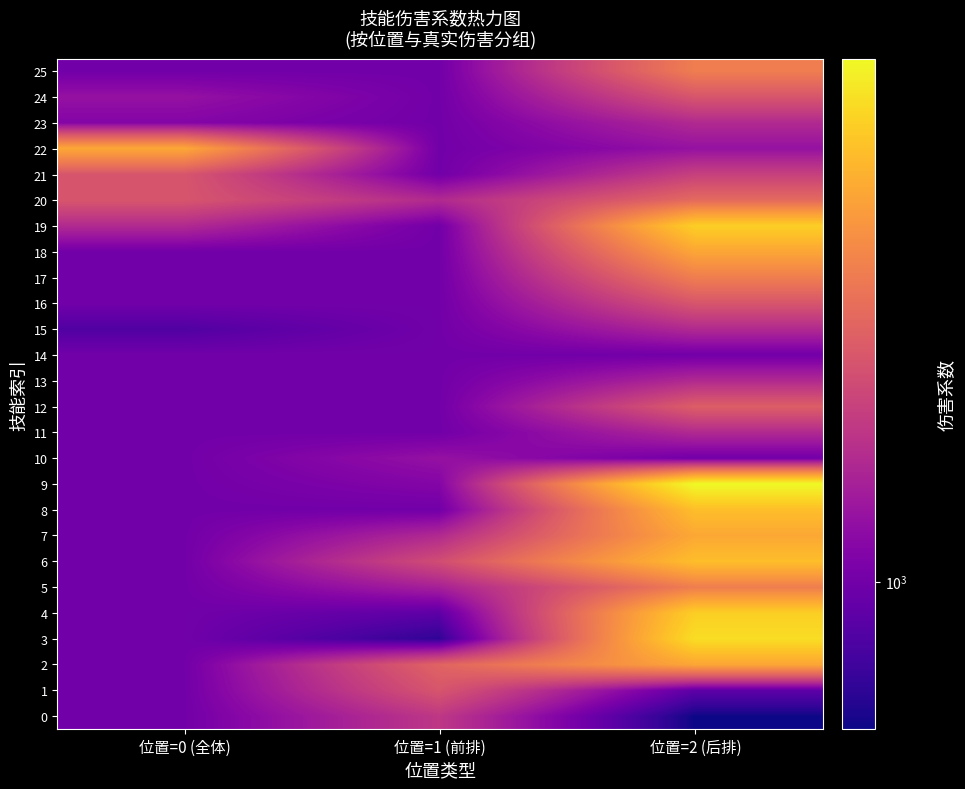

Reading left to right, extract all data points from this chart.

0: 位置=0 (全体)=1000	位置=1 (前排)=1260	位置=2 (后排)=800
1: 位置=0 (全体)=1000	位置=1 (前排)=1400	位置=2 (后排)=950
2: 位置=0 (全体)=1000	位置=1 (前排)=1470	位置=2 (后排)=1800
3: 位置=0 (全体)=1000	位置=1 (前排)=850	位置=2 (后排)=2070
4: 位置=0 (全体)=1000	位置=1 (前排)=950	位置=2 (后排)=2000
5: 位置=0 (全体)=1000	位置=1 (前排)=1160	位置=2 (后排)=1600
6: 位置=0 (全体)=1000	位置=1 (前排)=1360	位置=2 (后排)=1920
7: 位置=0 (全体)=1000	位置=1 (前排)=1200	位置=2 (后排)=1810
8: 位置=0 (全体)=1000	位置=1 (前排)=1000	位置=2 (后排)=1920
9: 位置=0 (全体)=1000	位置=1 (前排)=1050	位置=2 (后排)=2210
10: 位置=0 (全体)=1000	位置=1 (前排)=1100	位置=2 (后排)=1000
11: 位置=0 (全体)=1000	位置=1 (前排)=1000	位置=2 (后排)=1200
12: 位置=0 (全体)=1000	位置=1 (前排)=1000	位置=2 (后排)=1440
13: 位置=0 (全体)=1000	位置=1 (前排)=1000	位置=2 (后排)=1200
14: 位置=0 (全体)=1000	位置=1 (前排)=1000	位置=2 (后排)=1000
15: 位置=0 (全体)=920	位置=1 (前排)=1000	位置=2 (后排)=1200
16: 位置=0 (全体)=1000	位置=1 (前排)=1000	位置=2 (后排)=1400
17: 位置=0 (全体)=1000	位置=1 (前排)=1000	位置=2 (后排)=1600
18: 位置=0 (全体)=1000	位置=1 (前排)=1000	位置=2 (后排)=1800
19: 位置=0 (全体)=1200	位置=1 (前排)=1000	位置=2 (后排)=2000
20: 位置=0 (全体)=1400	位置=1 (前排)=1200	位置=2 (后排)=1500
21: 位置=0 (全体)=1400	位置=1 (前排)=1000	位置=2 (后排)=1300
22: 位置=0 (全体)=1810	位置=1 (前排)=1000	位置=2 (后排)=1100
23: 位置=0 (全体)=1050	位置=1 (前排)=1000	位置=2 (后排)=1200
24: 位置=0 (全体)=1100	位置=1 (前排)=1000	位置=2 (后排)=1400
25: 位置=0 (全体)=1000	位置=1 (前排)=1000	位置=2 (后排)=1600